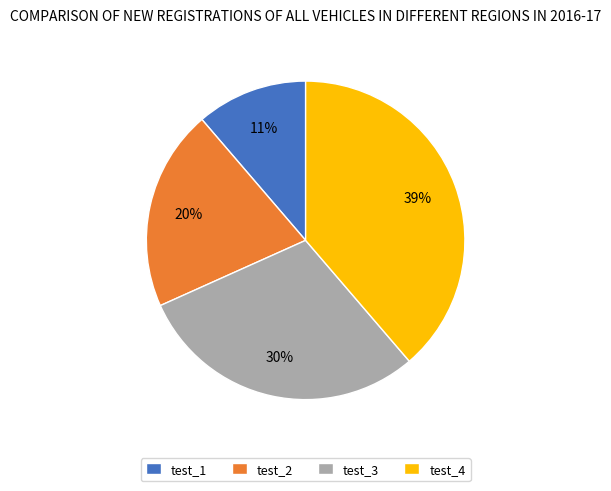

Is there any slice that represents more than half of the pie?

No